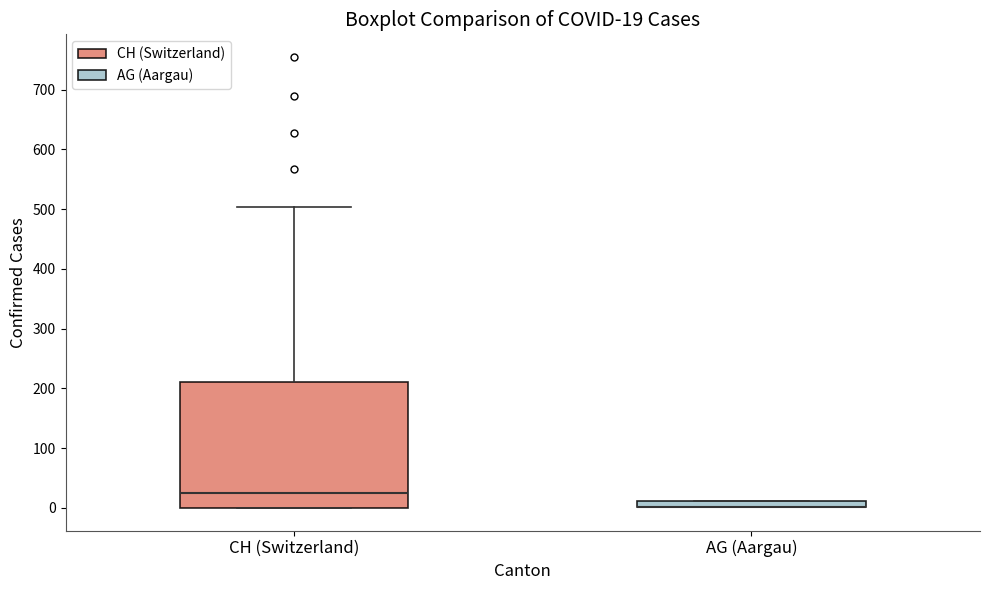

Comparing the boxes themselves (not the whiskers), which one is the tallest?

CH (Switzerland)